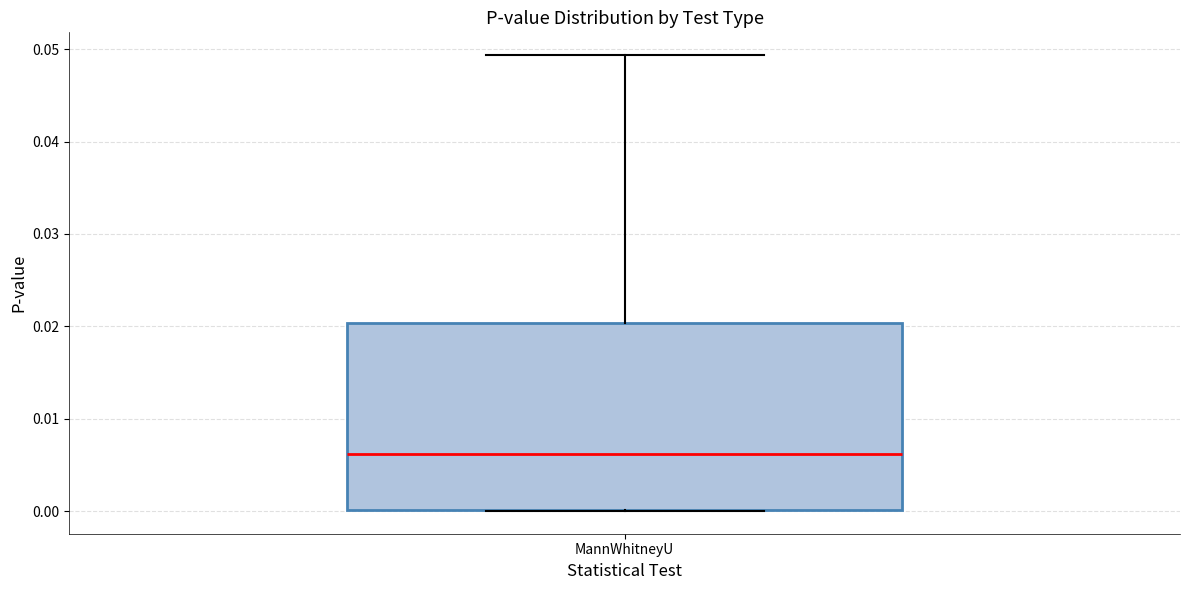

Read this box plot against the y-axis: the position of the median line, the range covered by the box, and the ends of both whiskers. The values are not printed on the chart, so give them approximately, as read against the axis.

median 0.006, box 0.000 to 0.020, whiskers 0.000 to 0.049